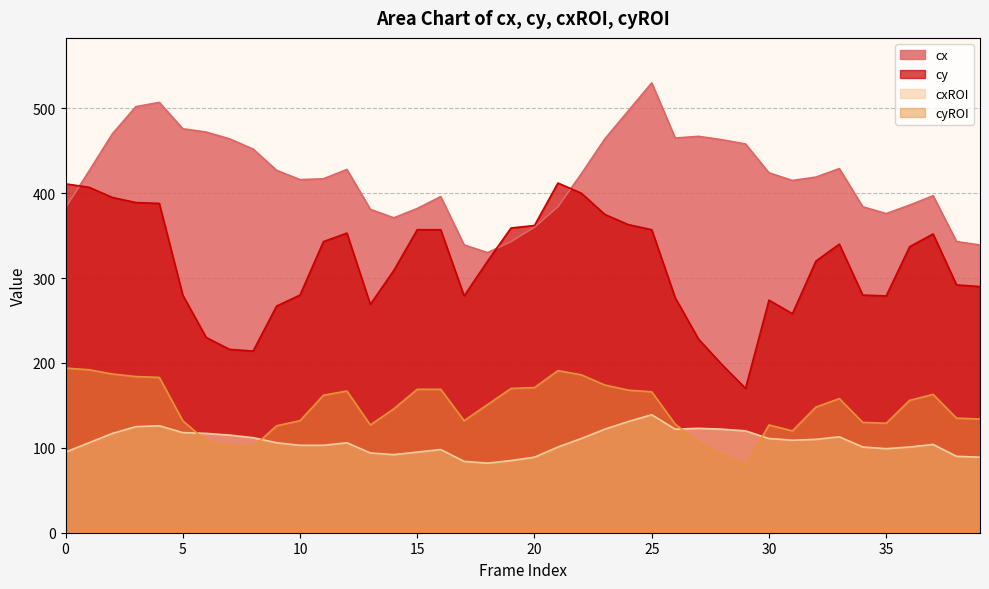

How many values in the cx series exceed 423?

19